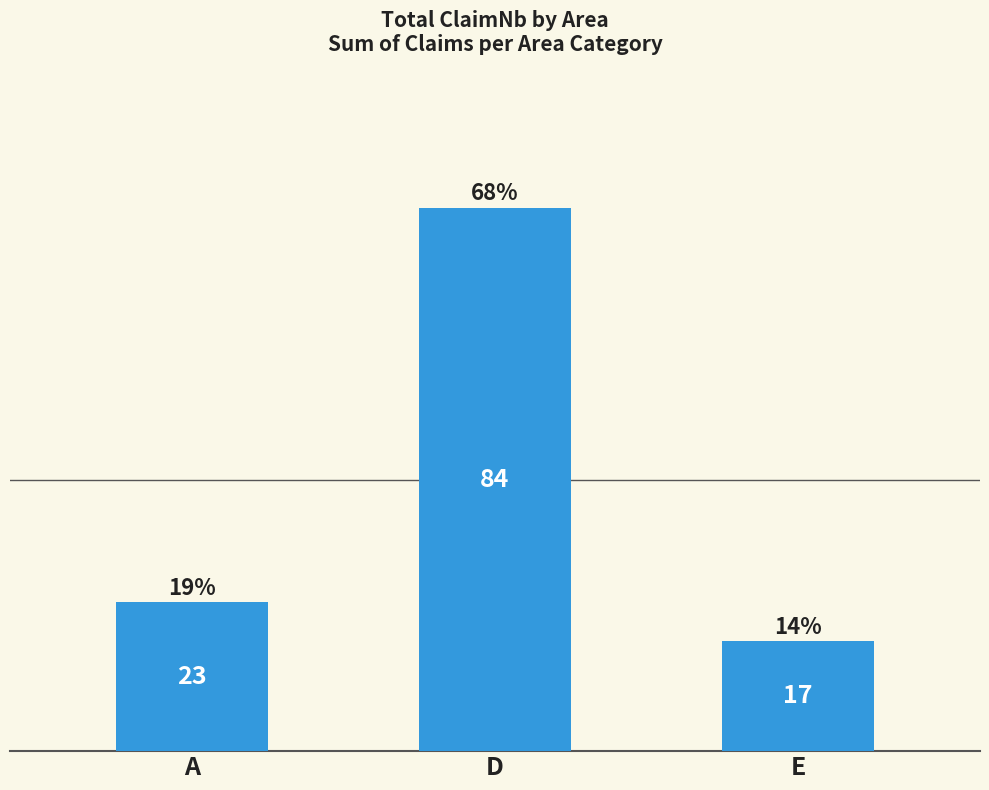

Reading left to right, list all the values displayed in this chart.

23	84	17